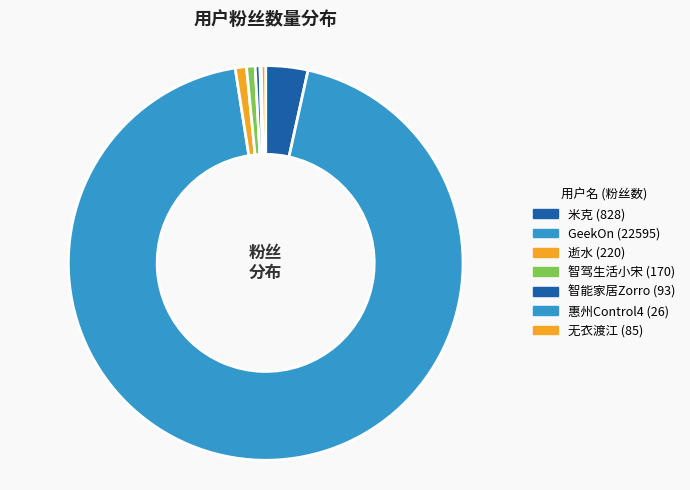

What is the change in value from 智驾生活小宋 to 智能家居Zorro?

-77